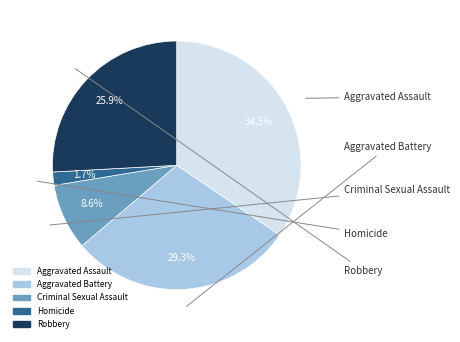

To the nearest percent, what portion does Aggravated Battery represent?

29%